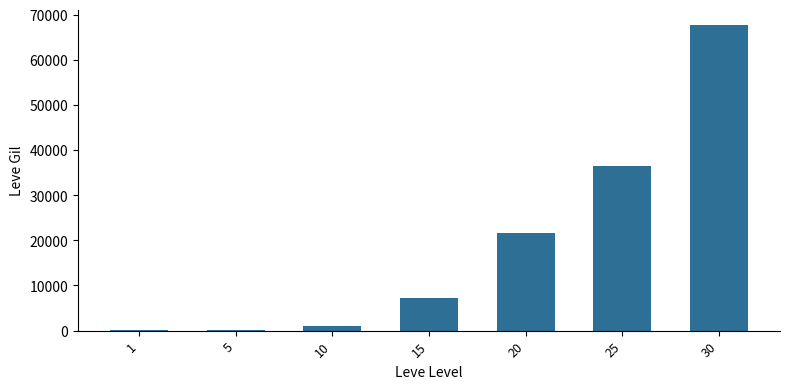

The value at 25 is 36390. True or false?

True